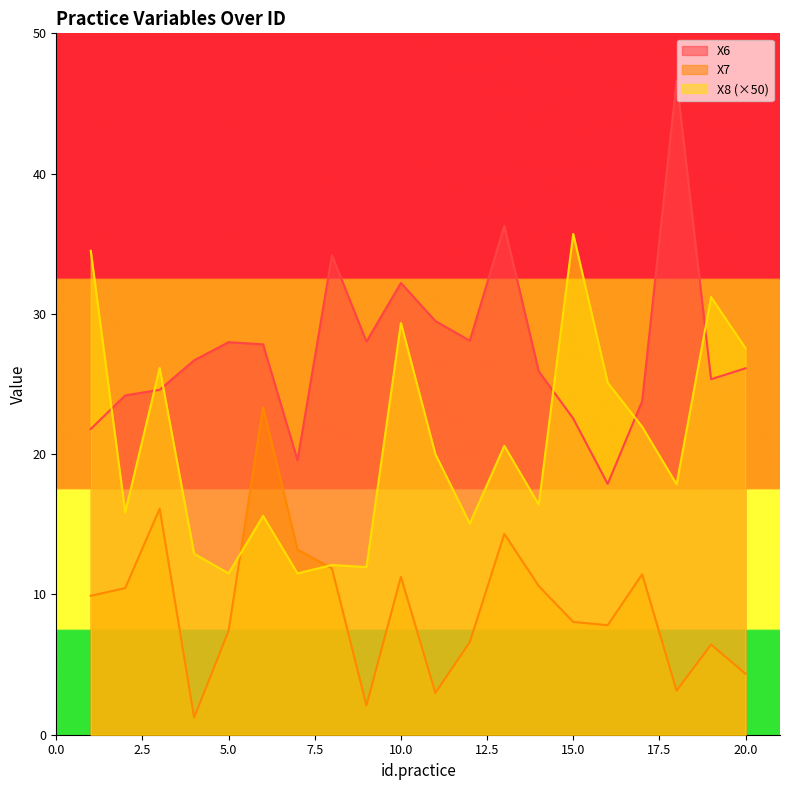

List the series in order of their peak value, highest first.

X6, X8 (×50), X7